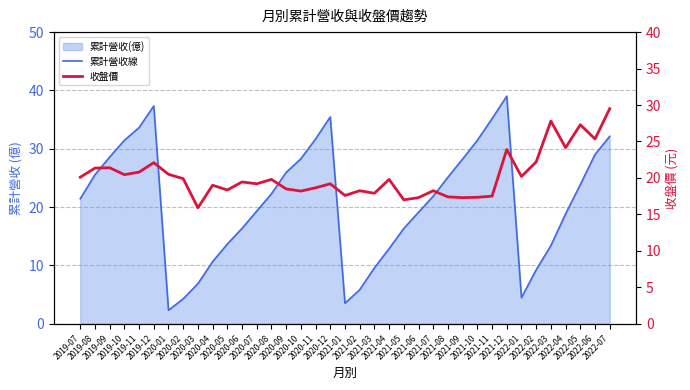

At which label is 收盤價 closest to 22?

2019-12